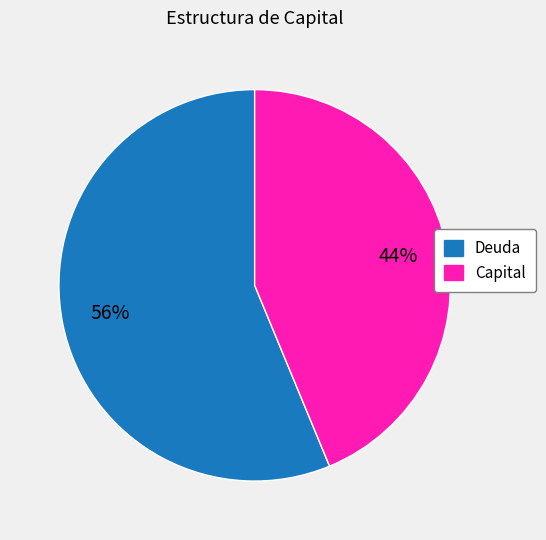

Which slice is the smallest?

Capital